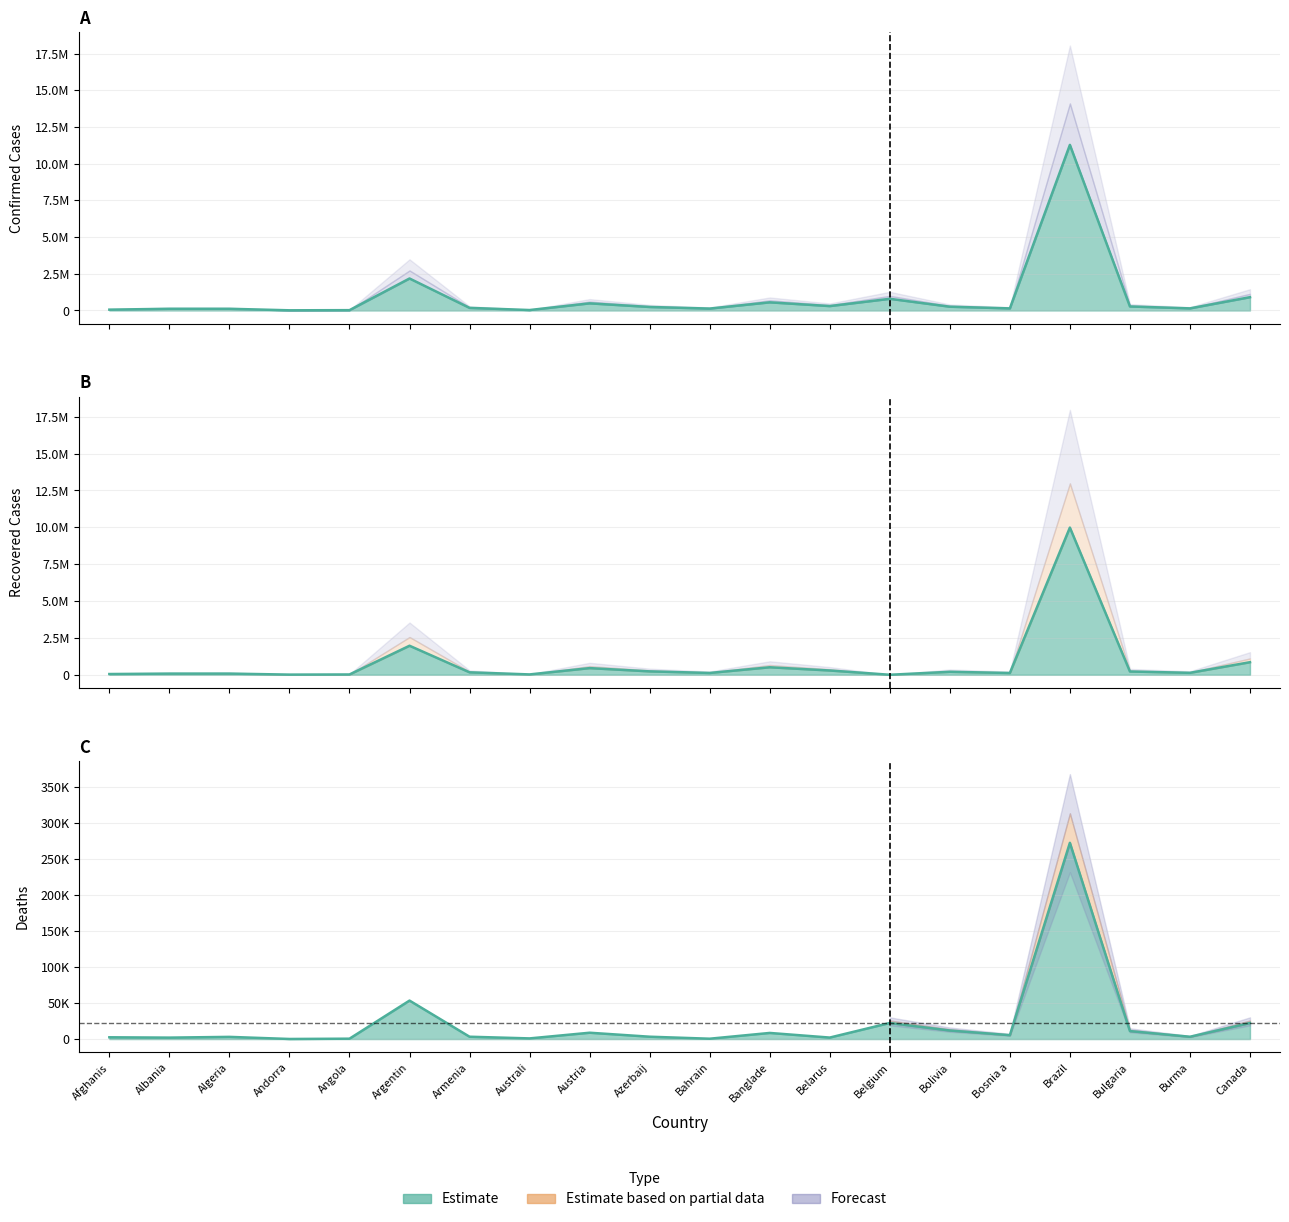

True or false: Deaths and Confirmed intersect in this chart.

False